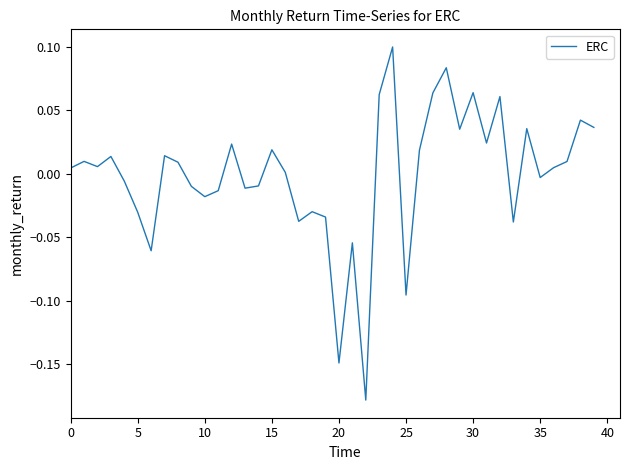

How many lines are shown in the chart?

1